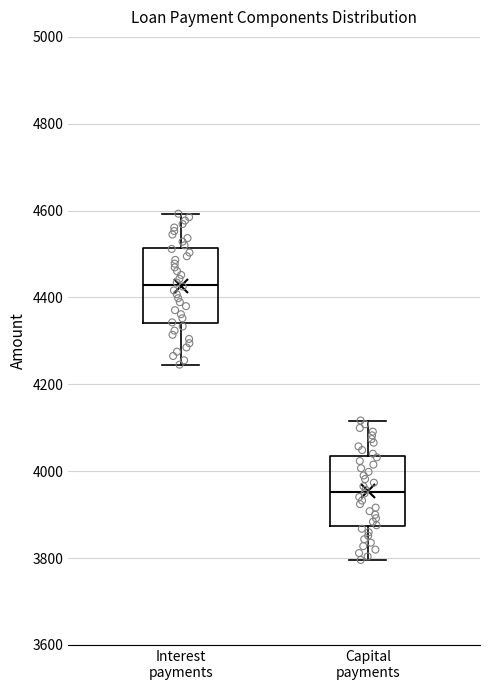

Reading left to right, transcribe this box plot: for each box, give where its median line is, the range the box spans, and where its two whiskers end, as read against the y-axis. The values are not printed on the chart, so give them approximately, as read against the axis.

Interest payments: median 4420, box 4340 to 4520, whiskers 4240 to 4600
Capital payments: median 3960, box 3880 to 4040, whiskers 3800 to 4120